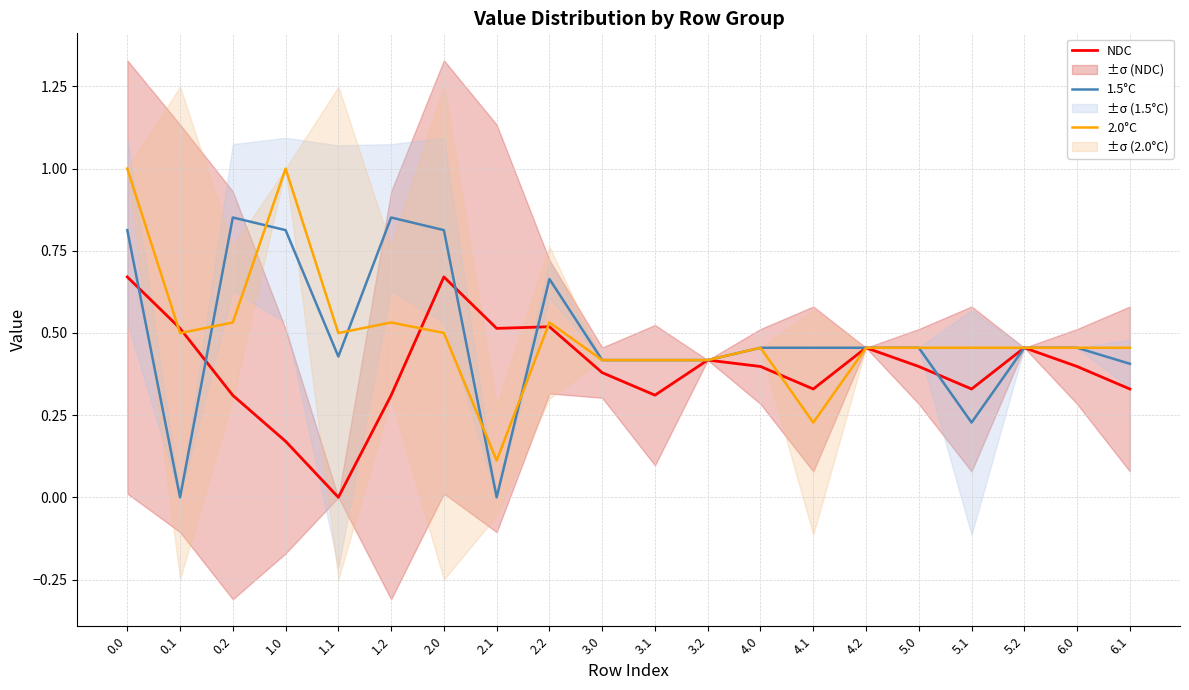

What is the total value across all series at 3.0?

1.2